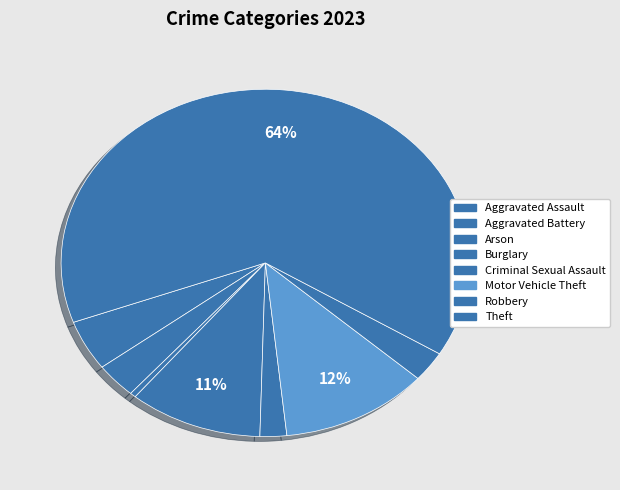

Which slice is the largest?

Theft